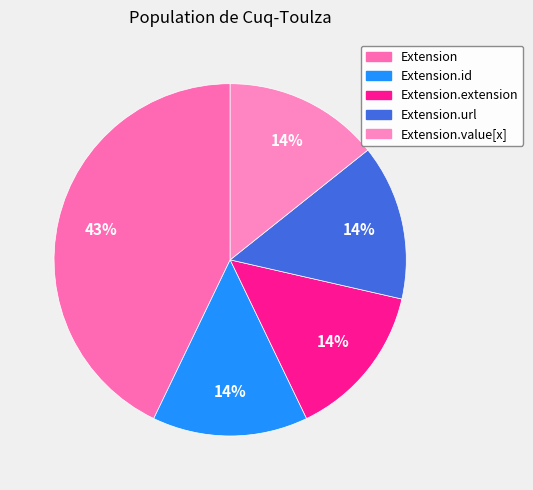

How many slices are in this pie chart?

5